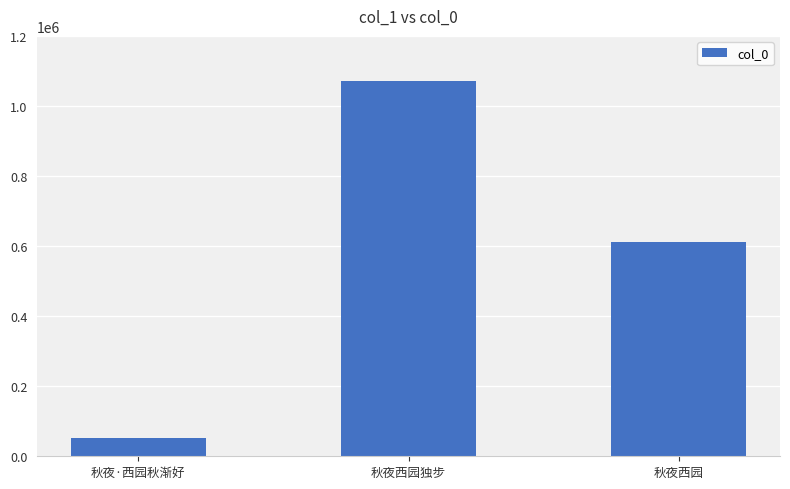

At which label is the value closest to 562445?

秋夜西园